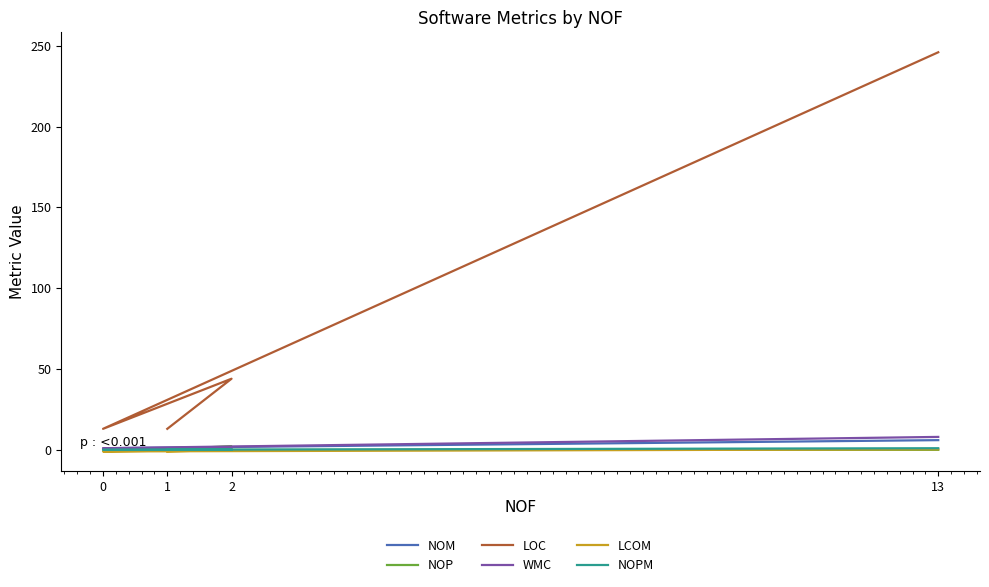

The NOP series shows 1.3 at 2. True or false?

False